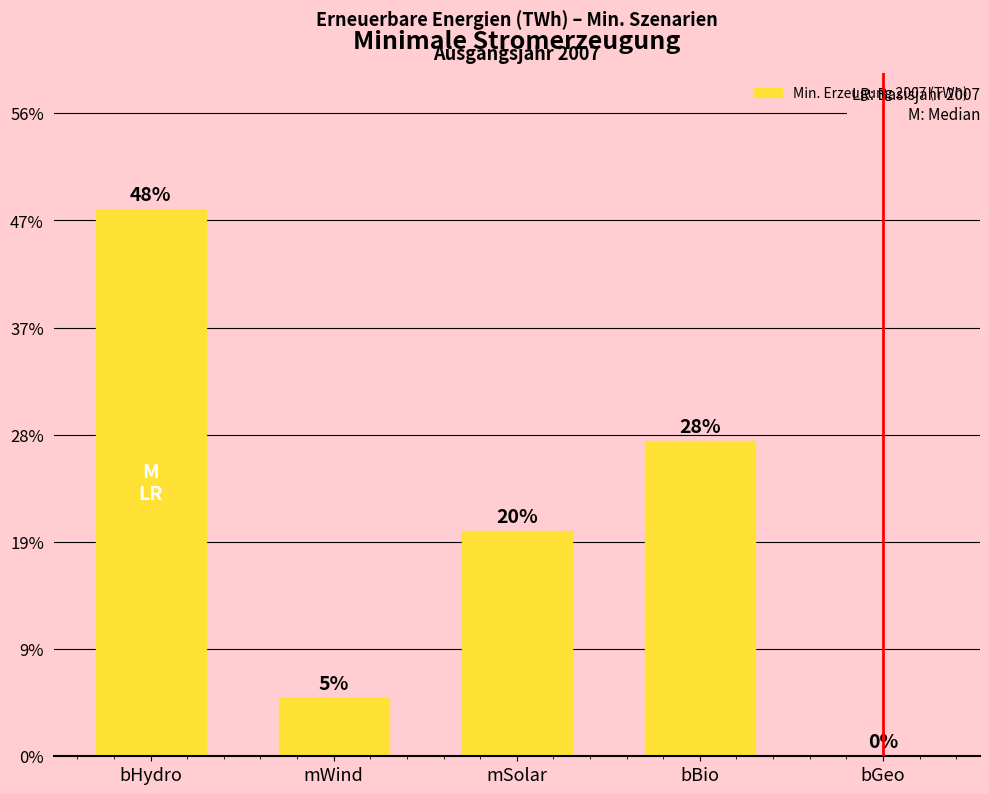

Rank the categories by value from lowest to highest.

bGeo, mWind, mSolar, bBio, bHydro